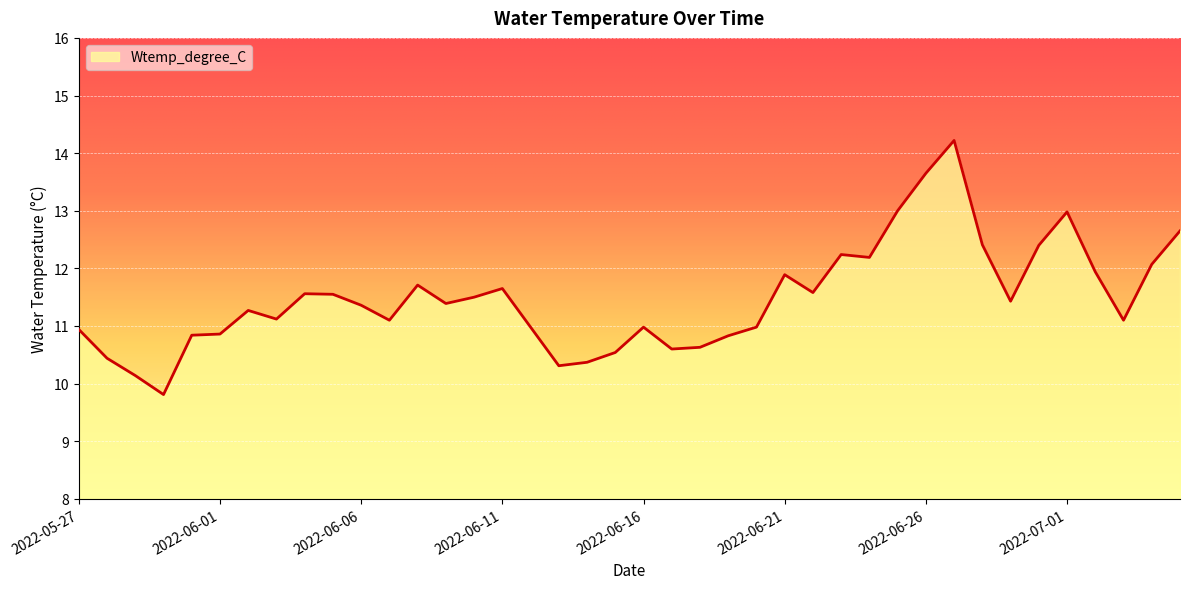

What is the smallest value displayed?

9.8